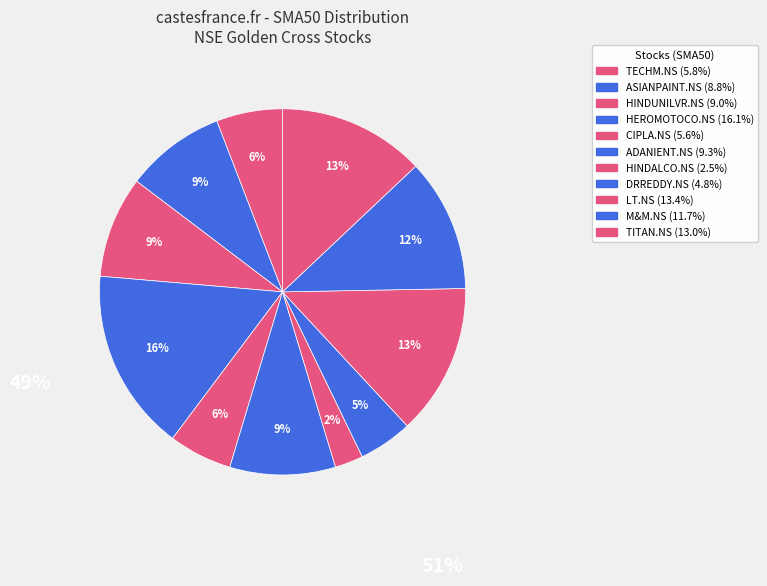

How much of the chart is everything except ASIANPAINT.NS?

91.2%